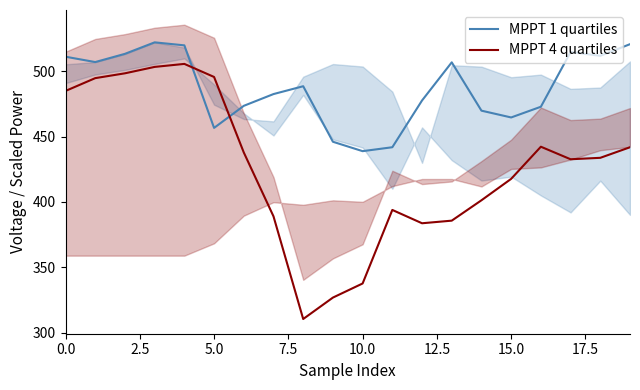

How many interior local peaks does the MPPT 1 quartiles series have?

4